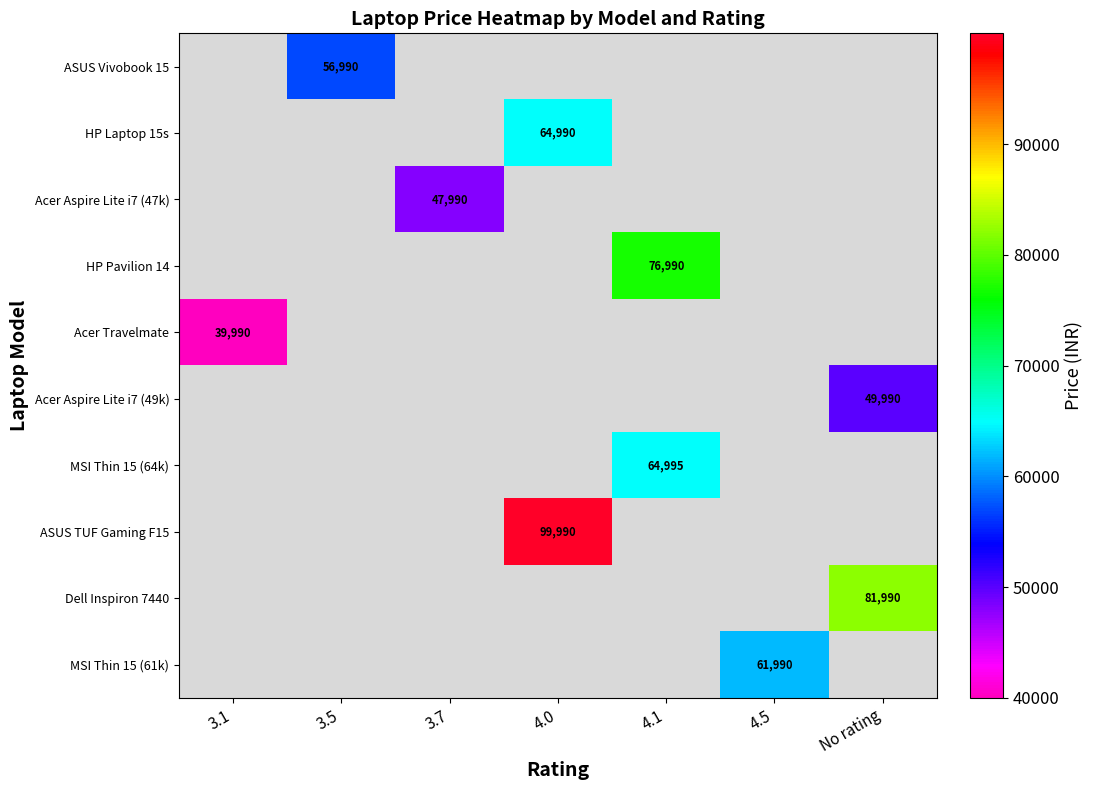

How many values in the HP Pavilion 14 series exceed 0?

1